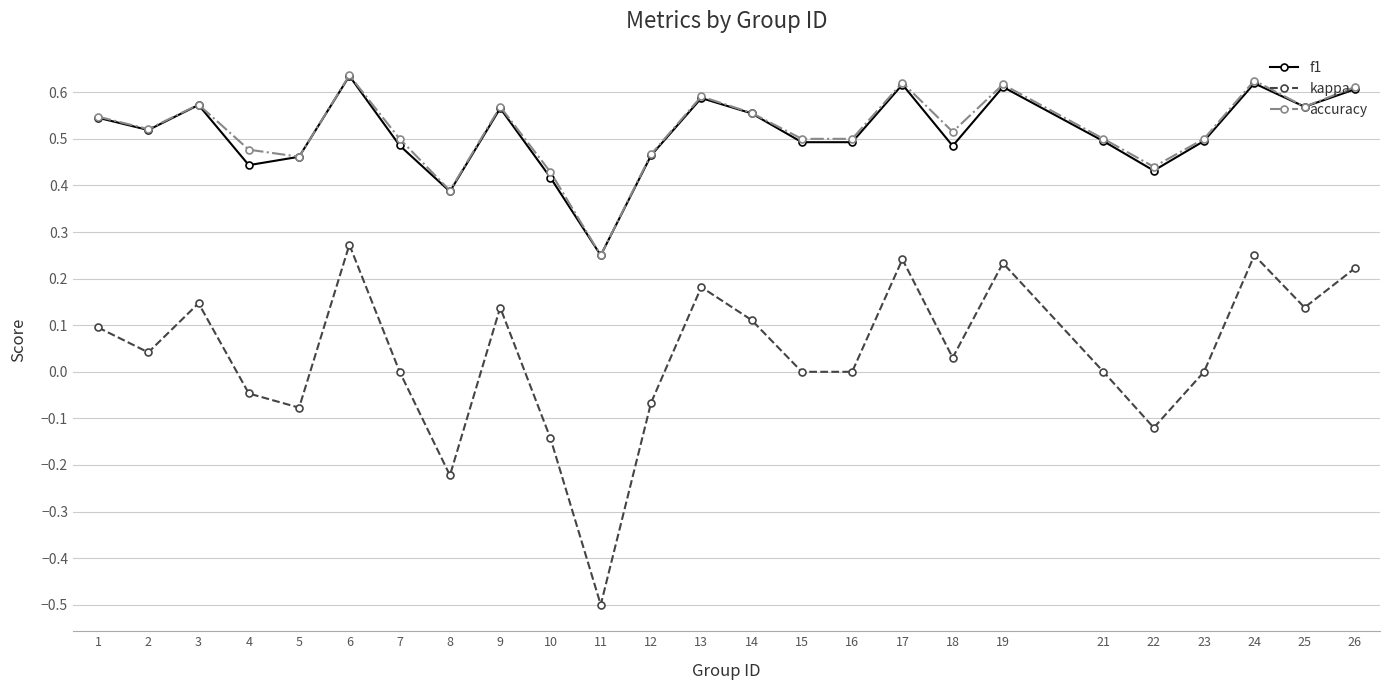

Is this an area chart (filled region under the line)?

No